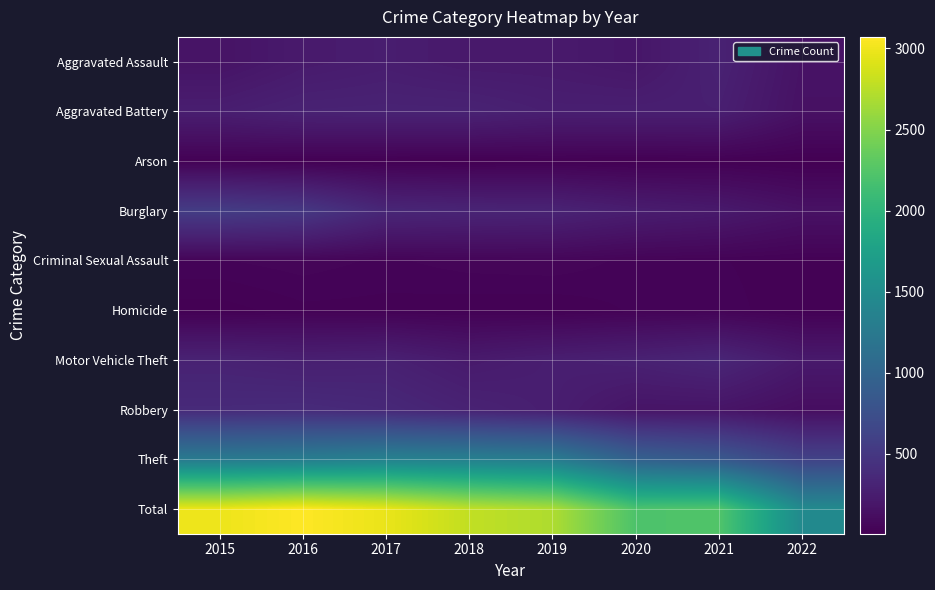

Which series has the widest spread of values?

Total